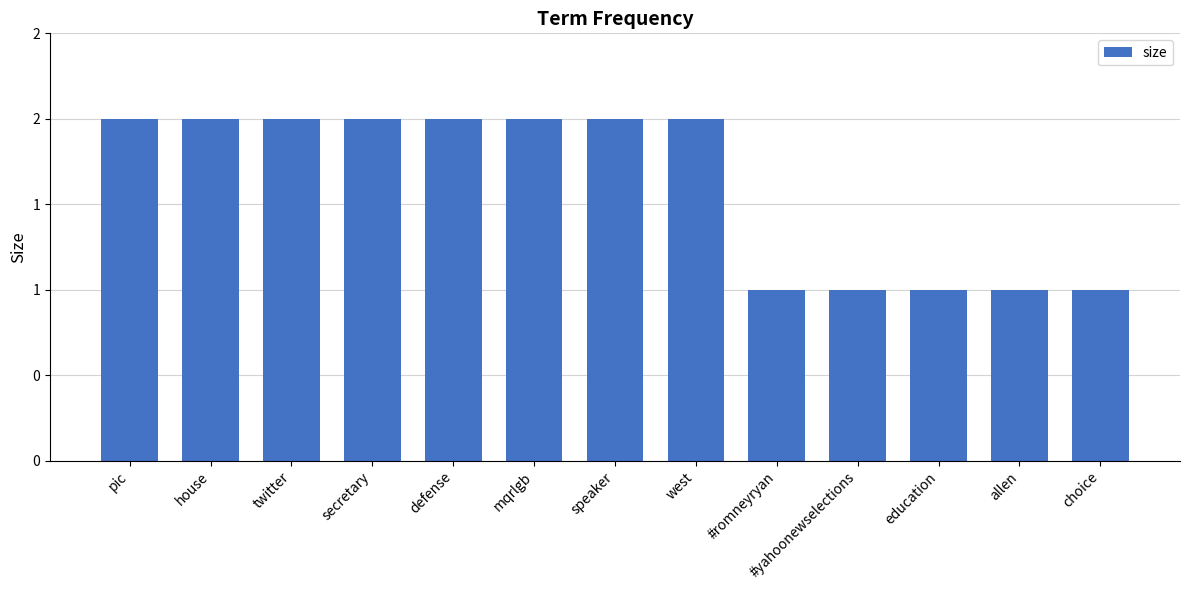

Read the value at pic.

2